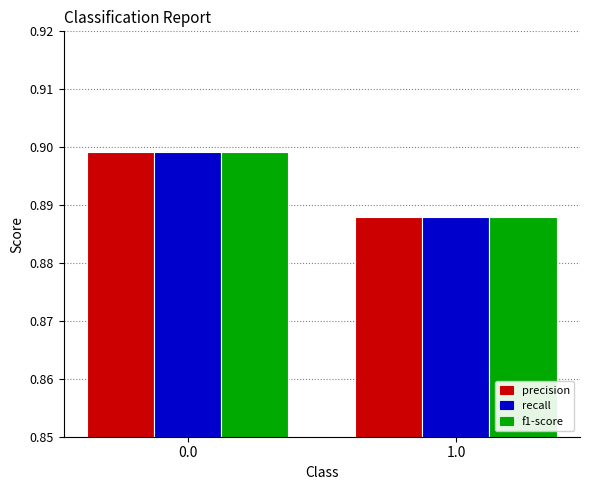

Is it true that f1-score equals 1.6 at 0.0?

False